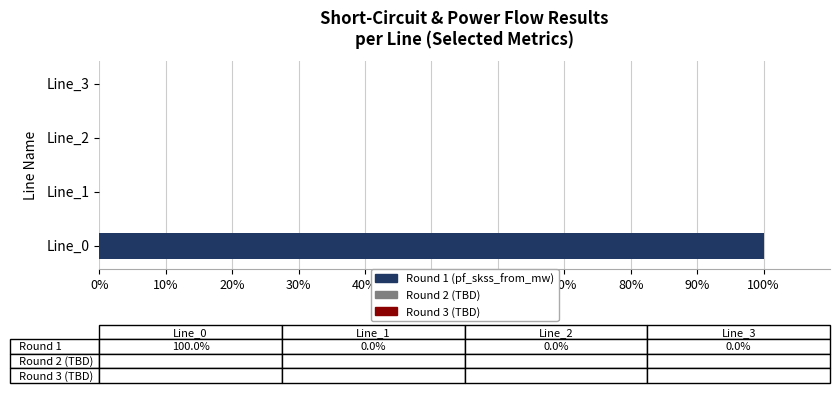

How many values are between 0 and 100?

4